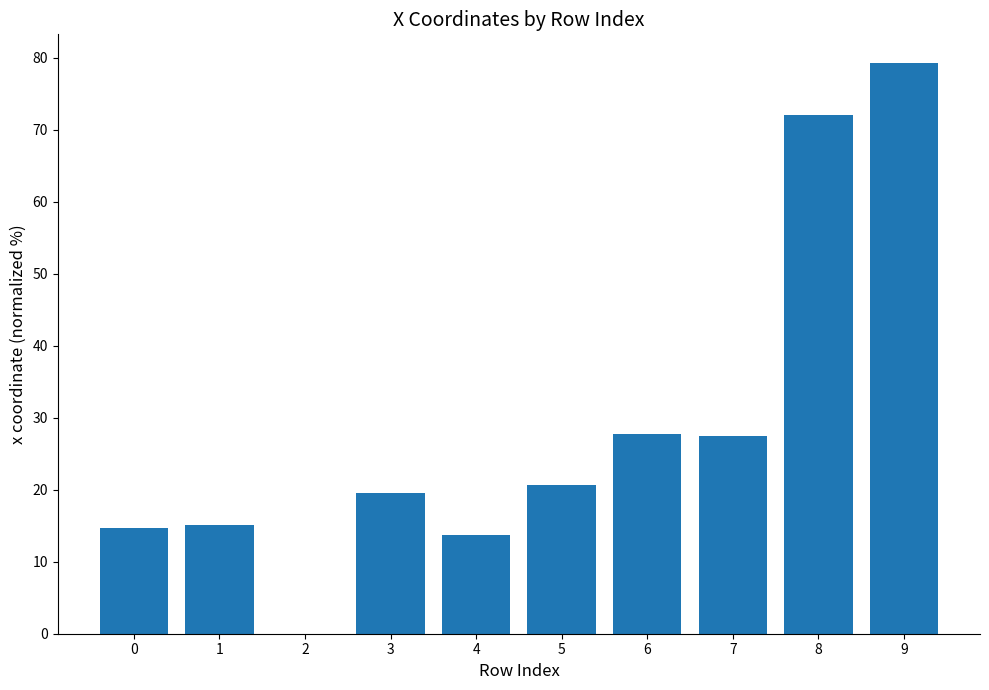

What is the sum of the values at 8 and 7?

99.4